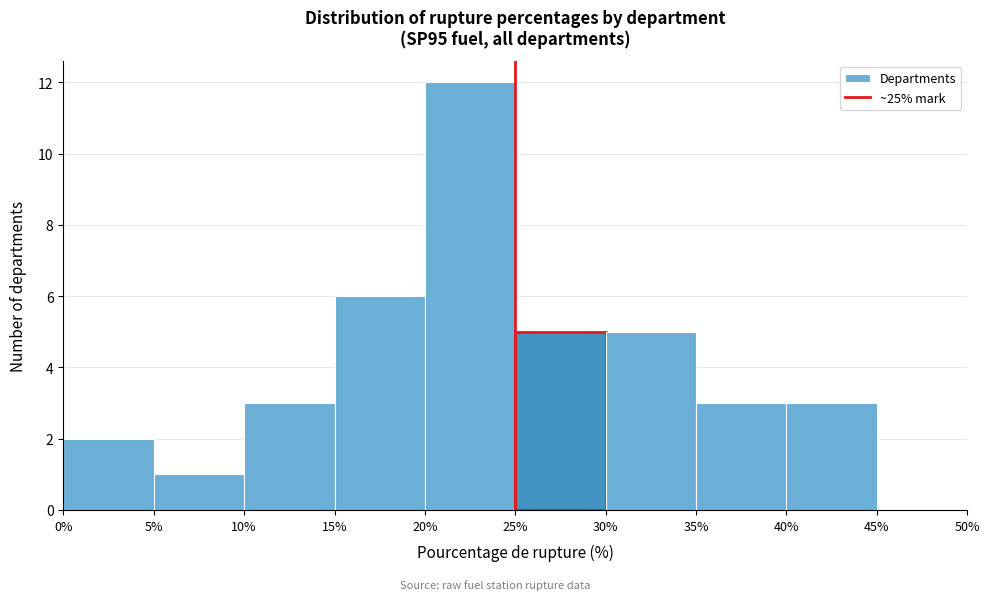

What is the height of the bar covering 15% to 20% on the x-axis? The values are not printed on the chart, so give them approximately, as read against the axis.

6